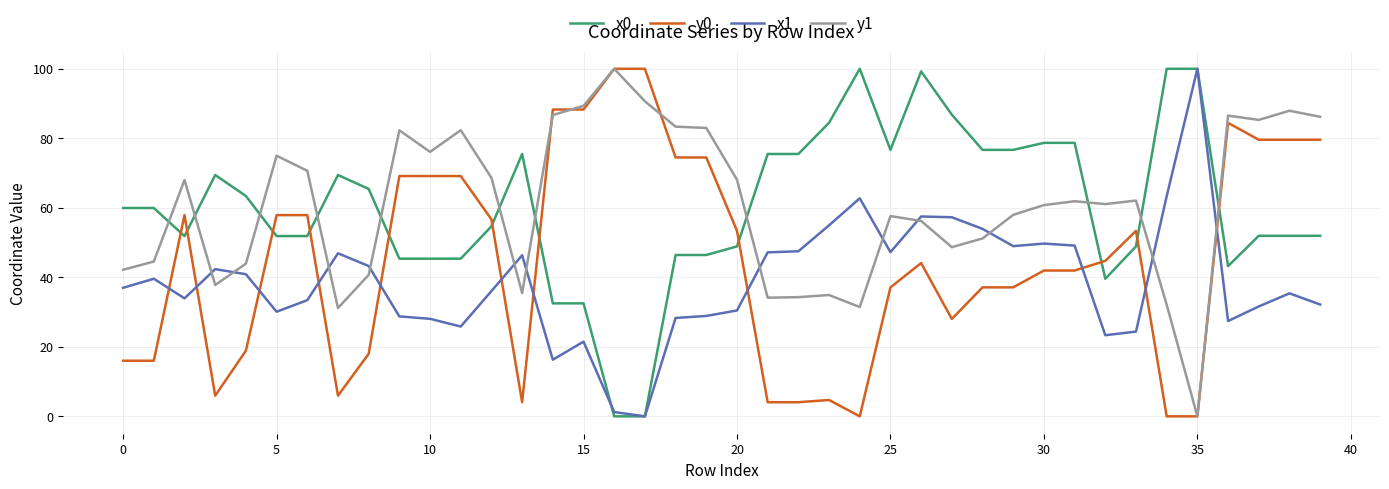

Which series ends up on top after the final intersection of x1 and y0?

y0